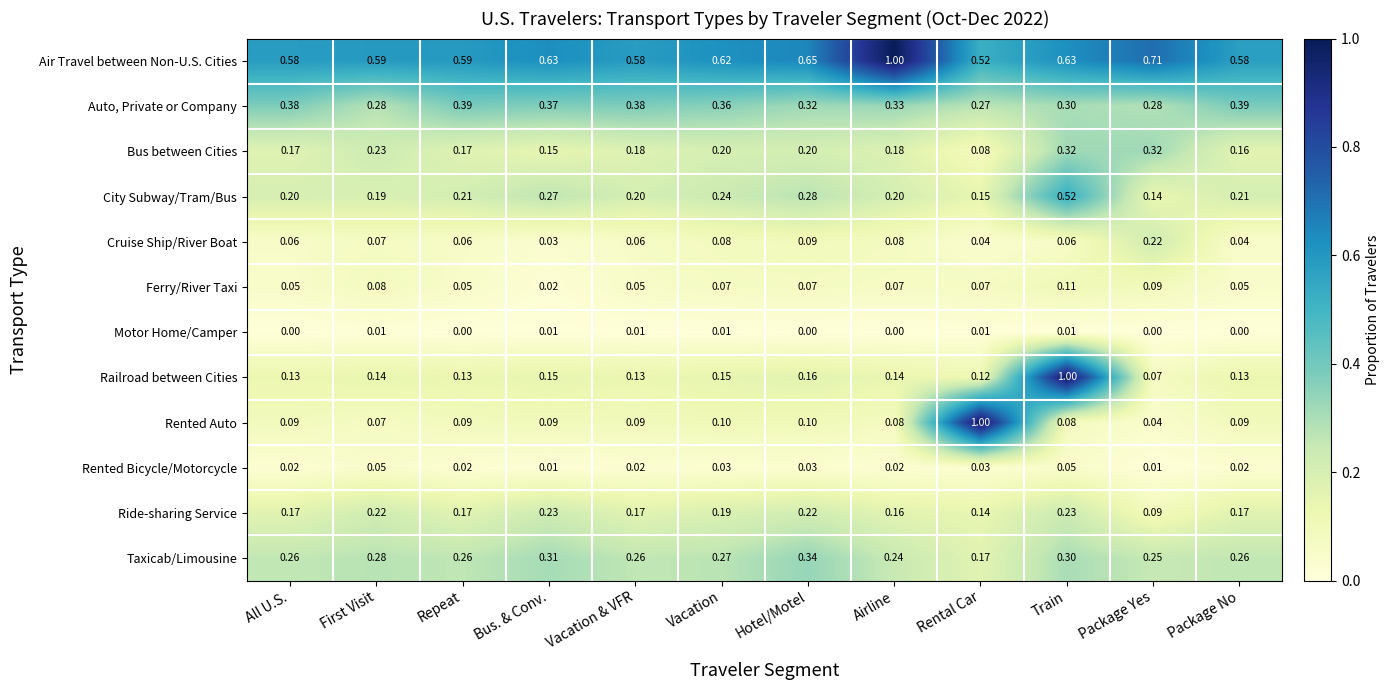

What is the total value across all series at Airline?

2.5